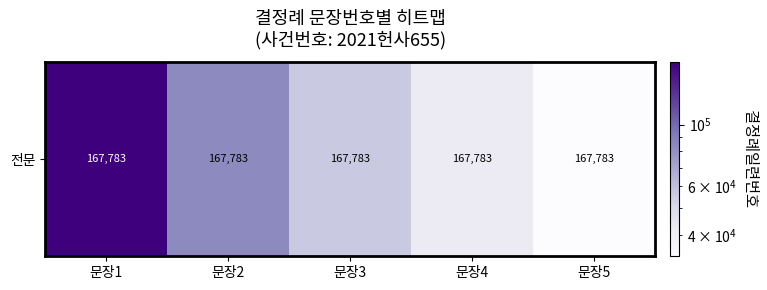

True or false: the data shows 167783.0 at 문장1.

True